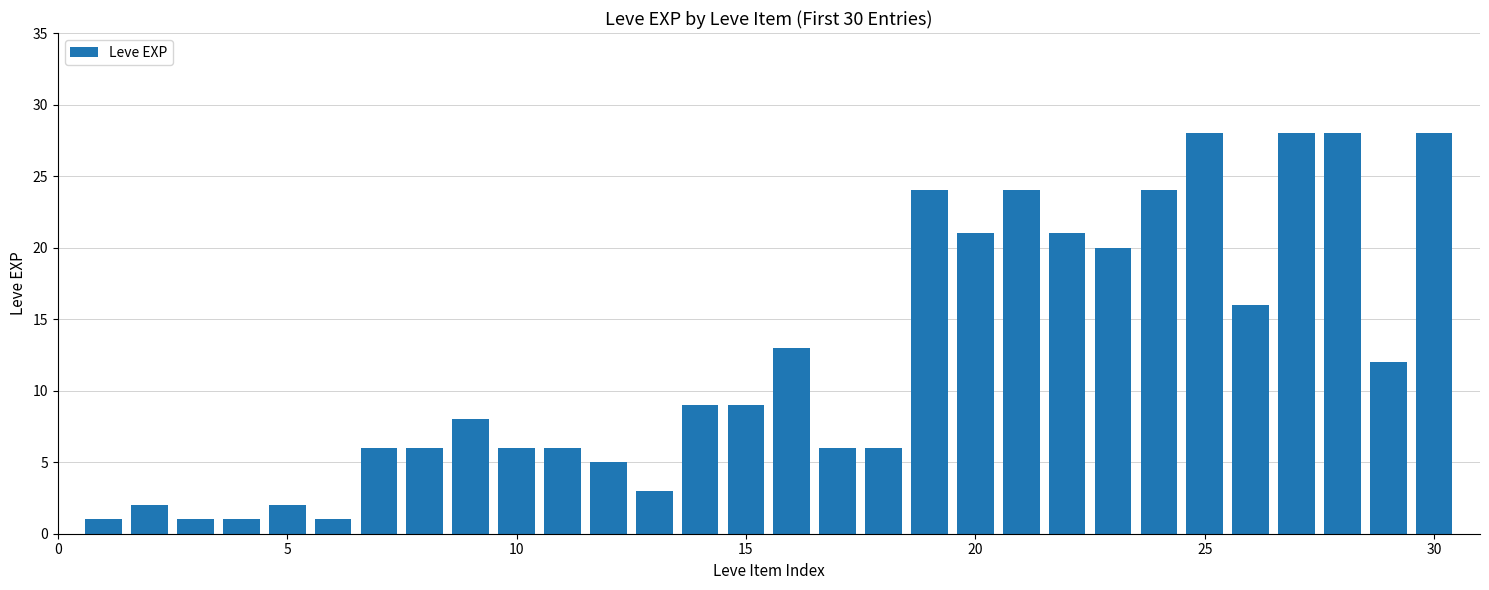

What is the value of the 24th bar from the left?

24